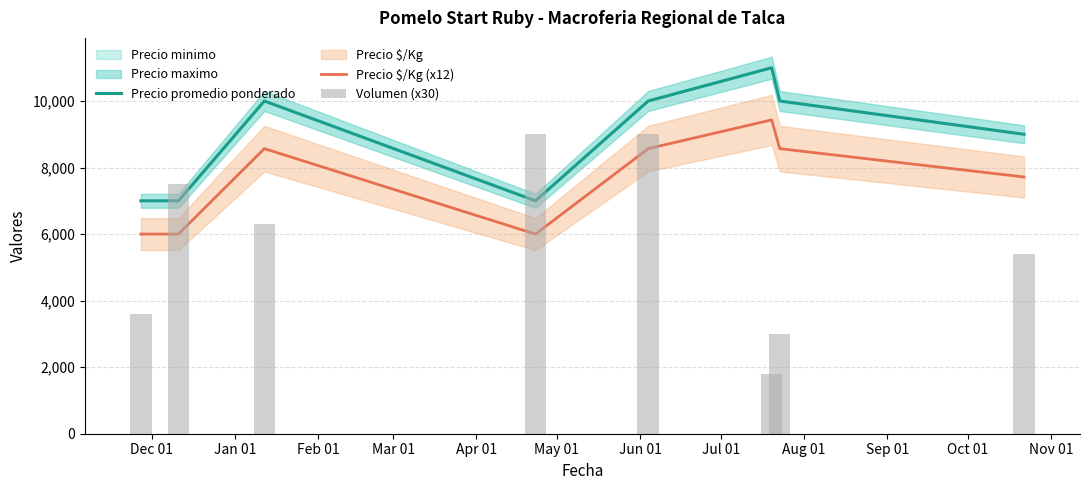

What is the label of the 8th bar from the right?

Dec 01